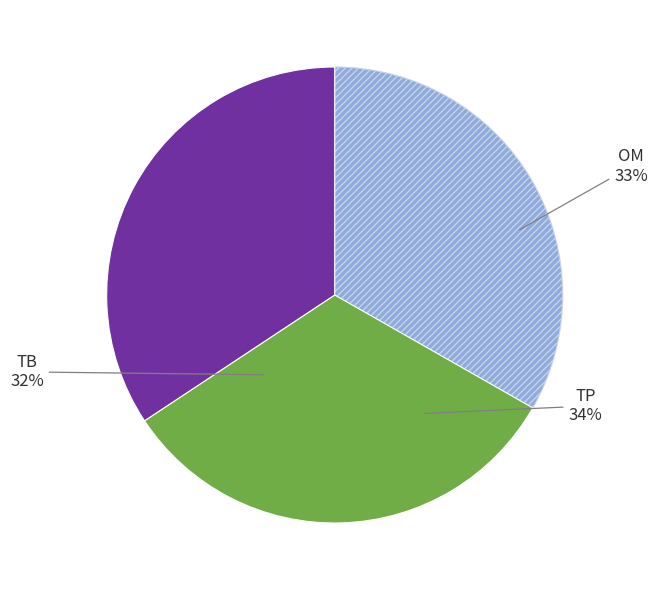

How many segments does this pie chart have?

3